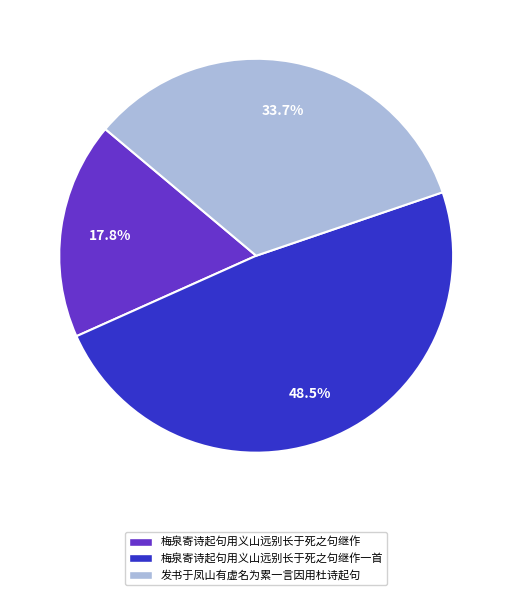

Combined, do 发书于凤山有虚名为累一言因用杜诗起句 and 梅泉寄诗起句用义山远别长于死之句继作 account for over 50%?

Yes